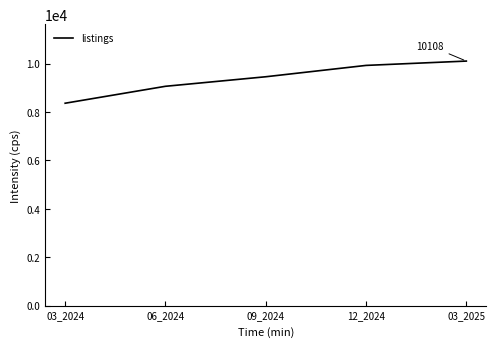

What position from the left is 03_2024?

1